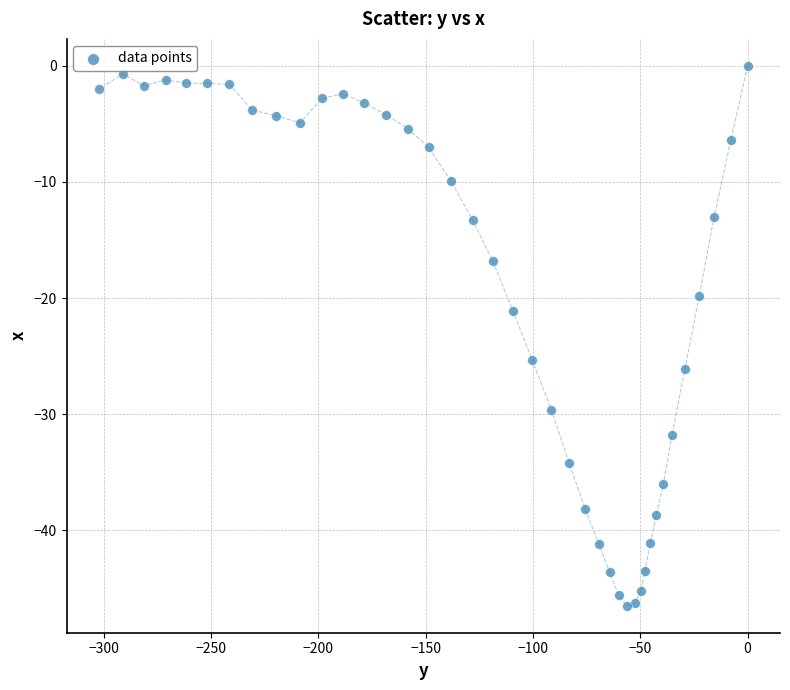

What is the range of X values (max minus min)?

302.3